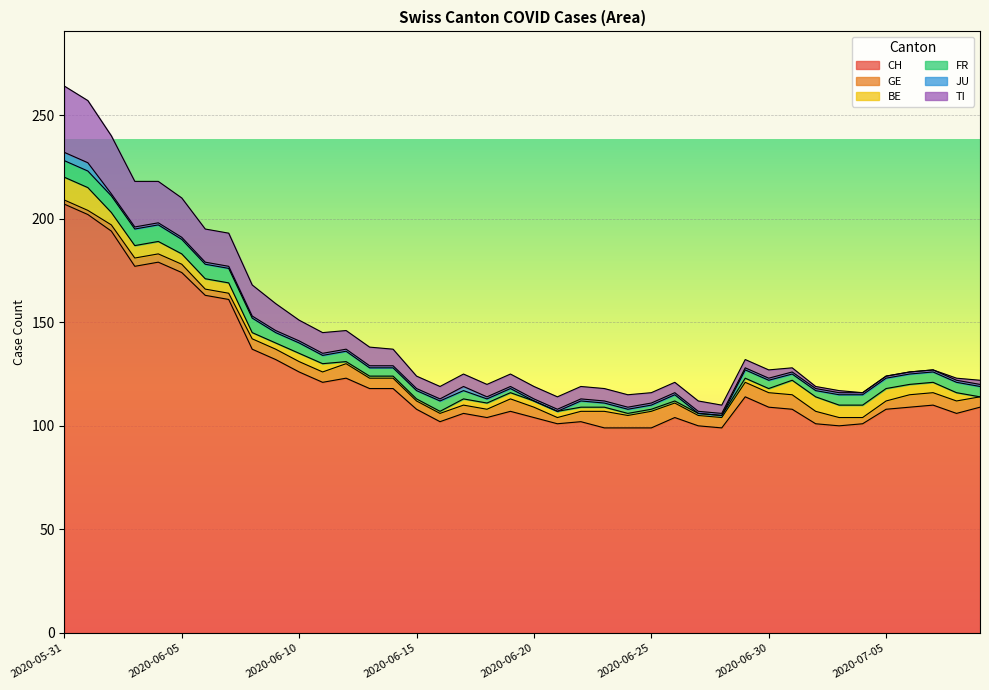

What is the spread (max minus min) of values at 2020-06-27?

100